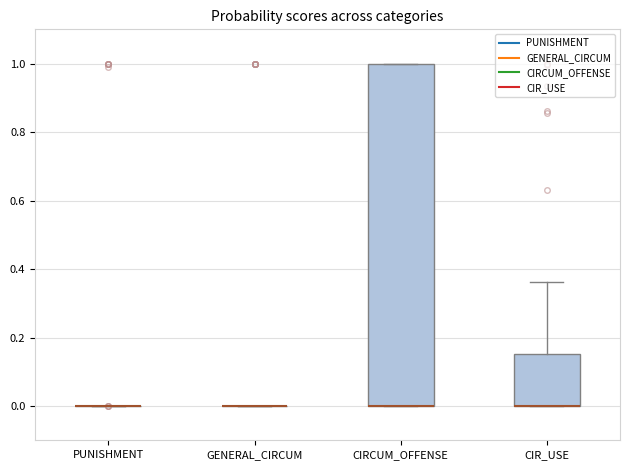

Reading left to right, read every box against the y-axis: the position of its median line, the range the box covers, and the ends of its whiskers. The values are not printed on the chart, so give them approximately, as read against the axis.

PUNISHMENT: box collapsed to a line at 0.00, whiskers 0.00 to 0.00
GENERAL_CIRCUM: box collapsed to a line at 0.00, whiskers 0.00 to 0.00
CIRCUM_OFFENSE: median 0.00 (drawn on the box's lower edge), box 0.00 to 1.00, whiskers 0.00 to 1.00
CIR_USE: median 0.00 (drawn on the box's lower edge), box 0.00 to 0.16, whiskers 0.00 to 0.36